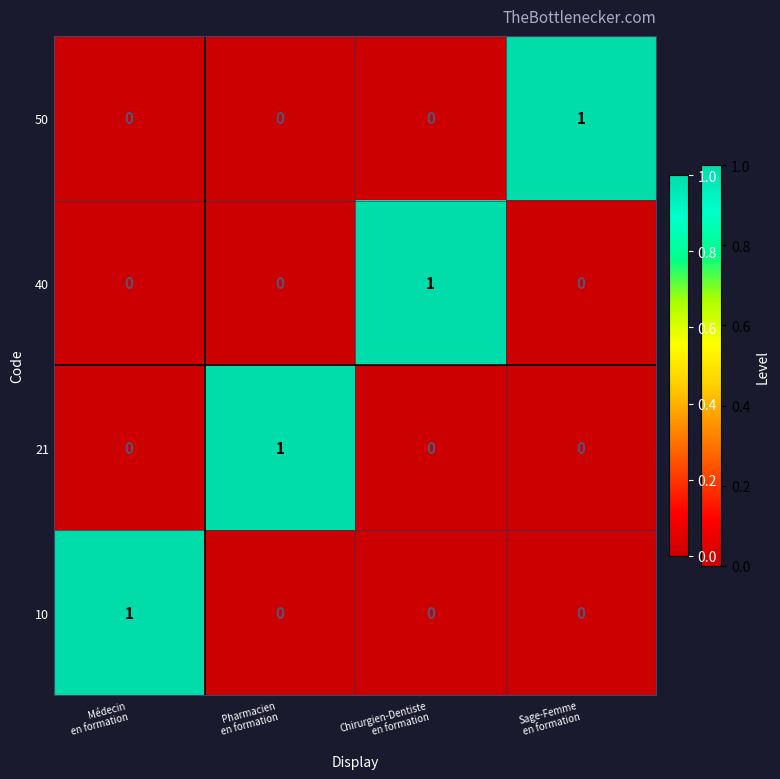

Reading left to right, transcribe all the data shown in this chart.

50: 0	0	0	1
40: 0	0	1	0
21: 0	1	0	0
10: 1	0	0	0